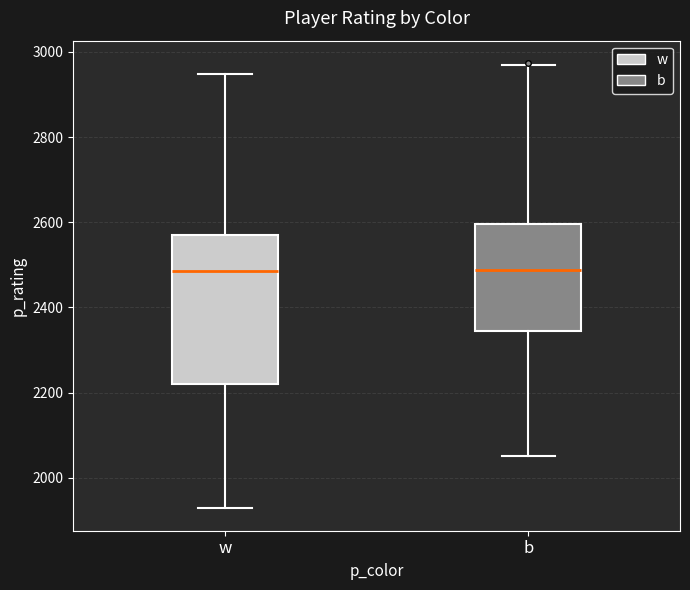

Which box is the tallest, from its lower edge to its upper edge?

w